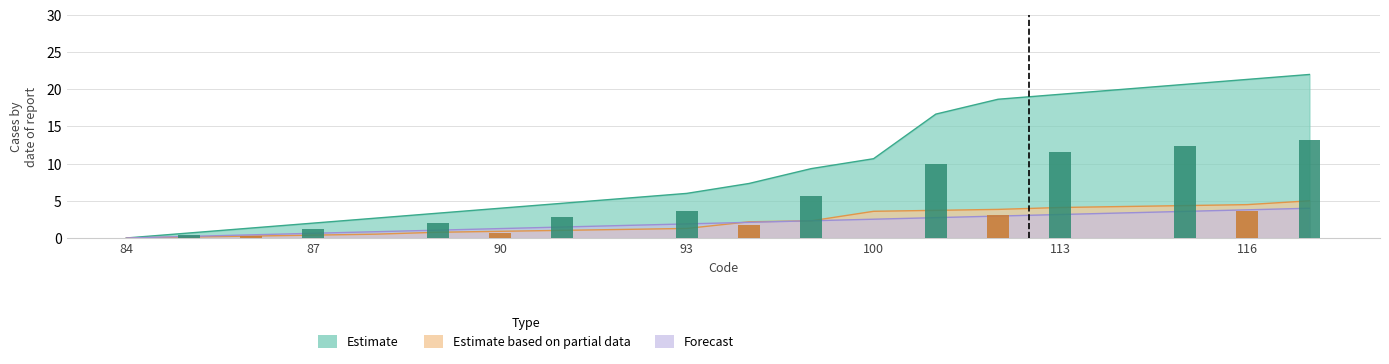

The Forecast series shows 0.8 at 88. True or false?

True